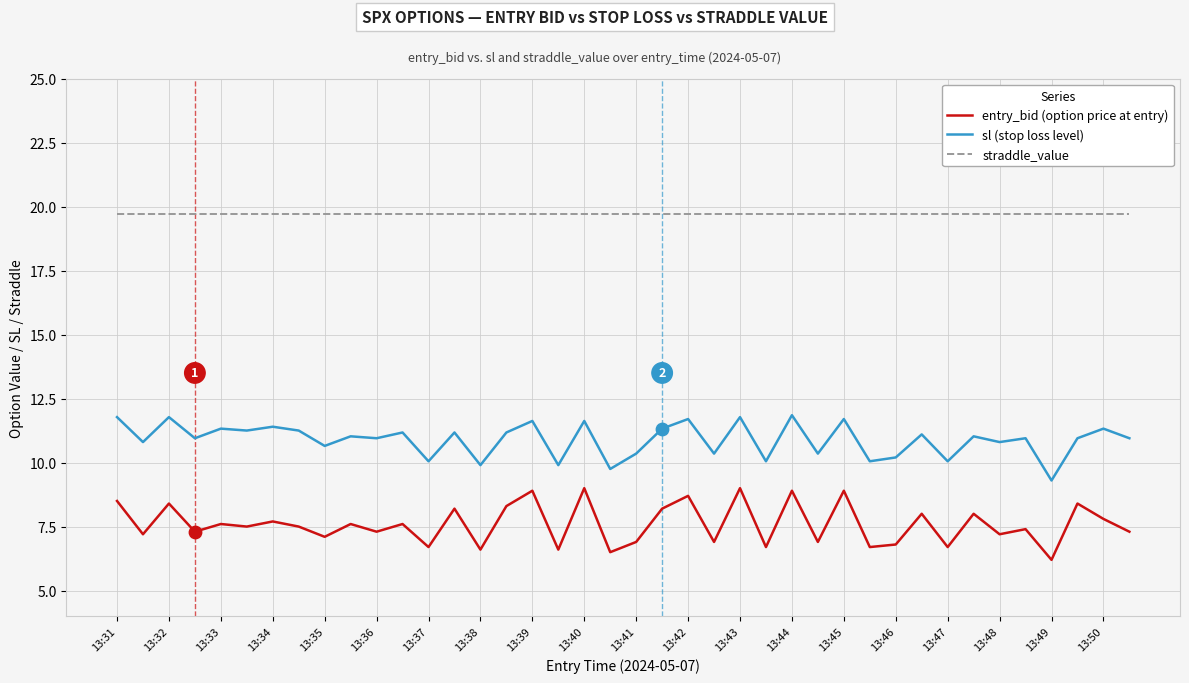

What is the maximum value shown in the chart?

19.7